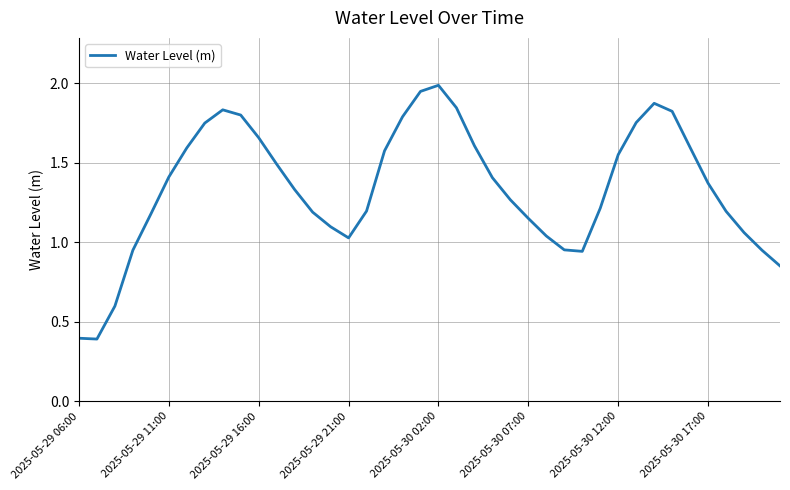

What is the maximum value shown in the chart?

2.0